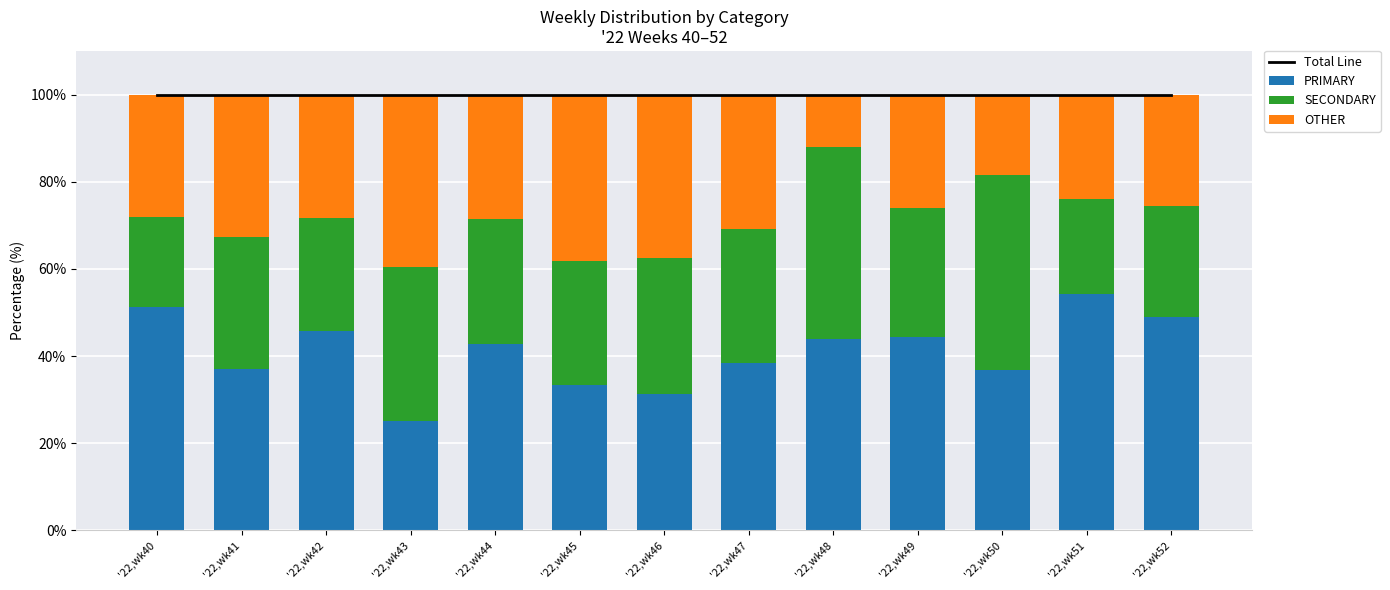

Which series has the largest range (max minus min)?

PRIMARY